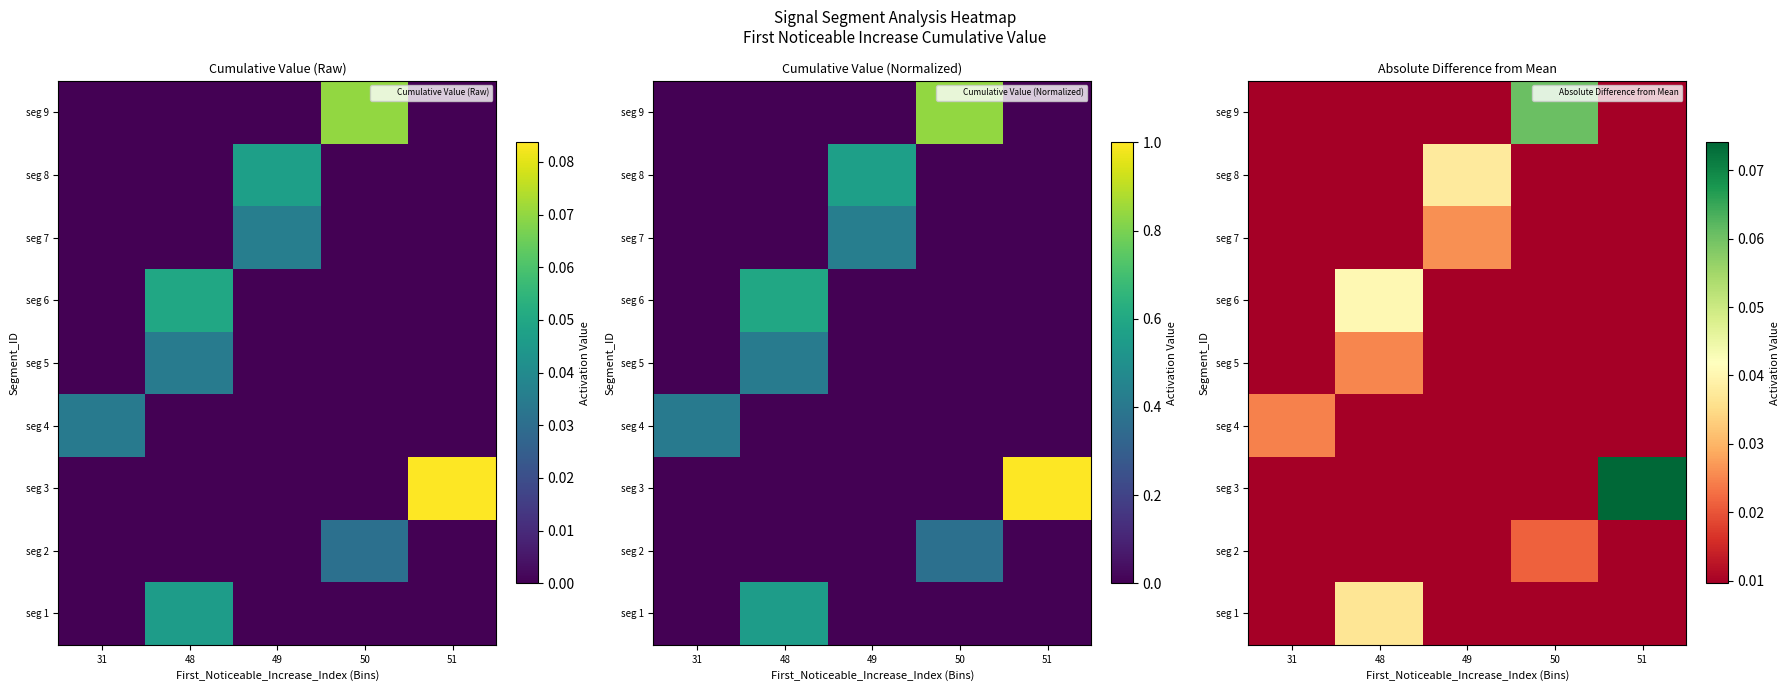

What is the total value across all series at 49?

0.1